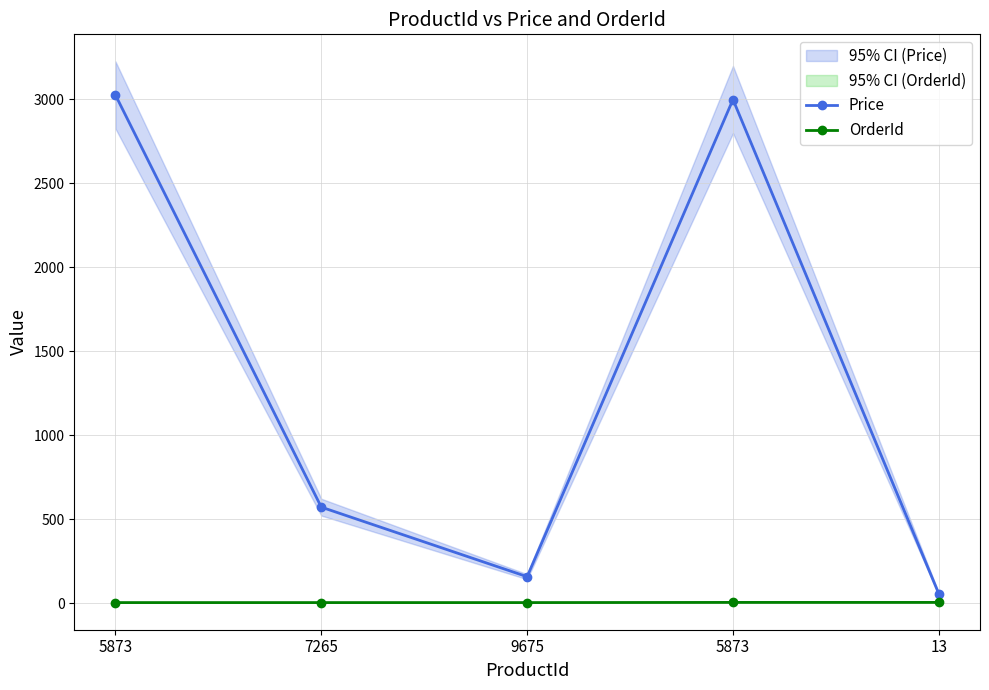

Where is Price nearest to the value 1541?

7265